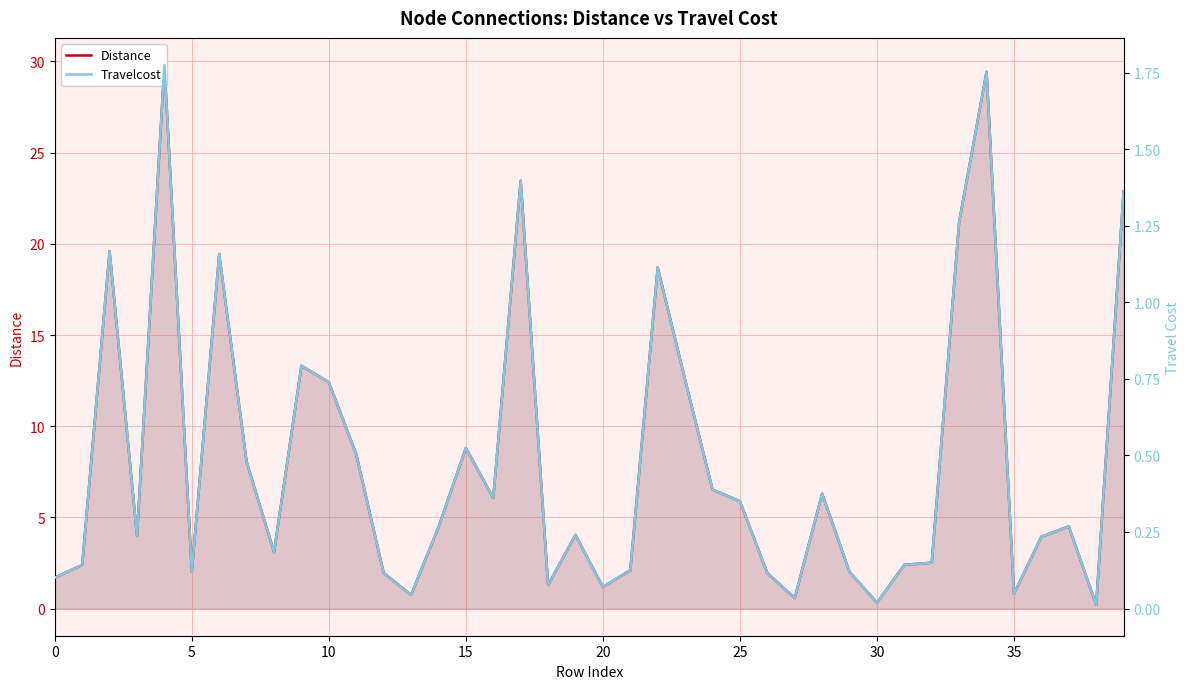

True or false: Distance has more than 1 points higher than both neighbors.

True